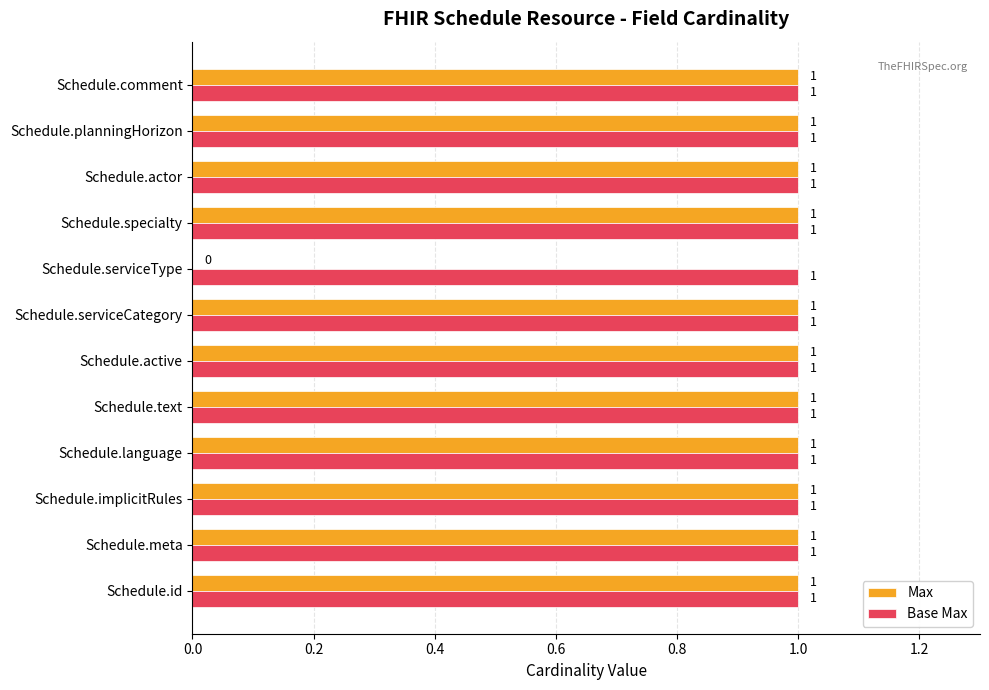

What are all the series names shown in the legend?

Max, Base Max